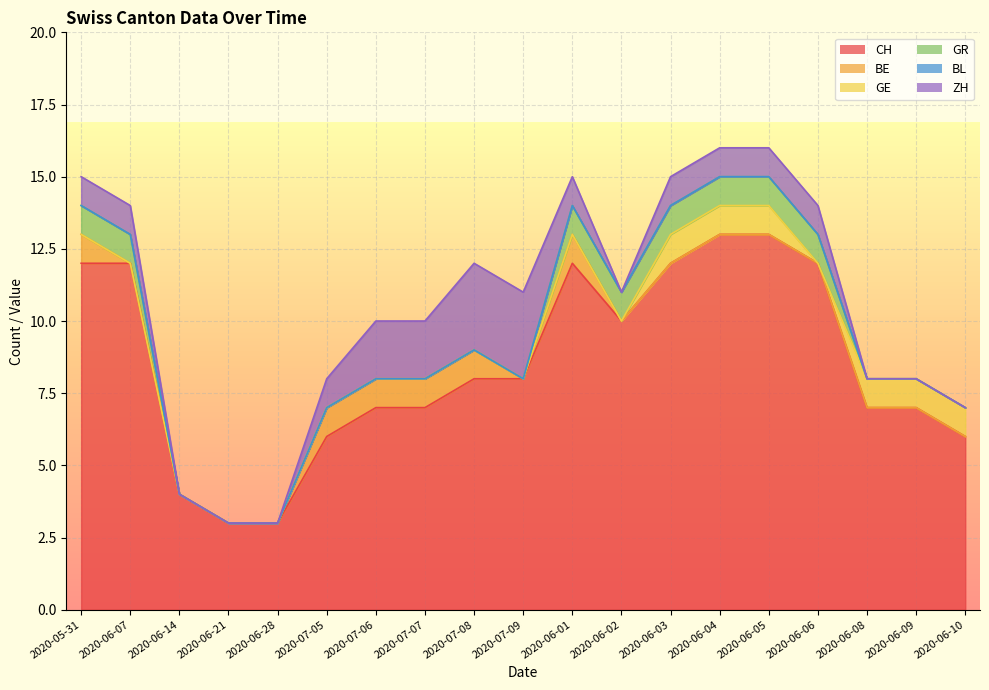

List the series in order of their peak value, lowest first.

BL, BE, GE, GR, ZH, CH